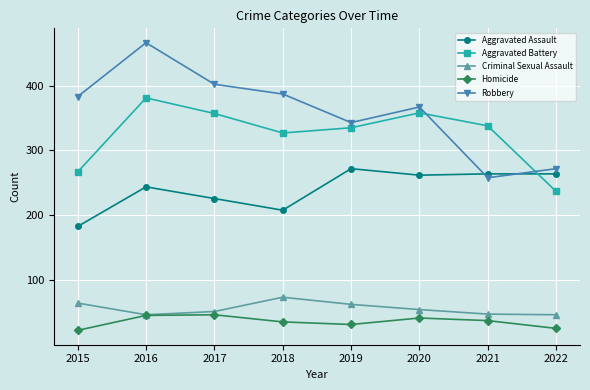

At 2021, list the series in order from smallest to largest.

Homicide, Criminal Sexual Assault, Robbery, Aggravated Assault, Aggravated Battery